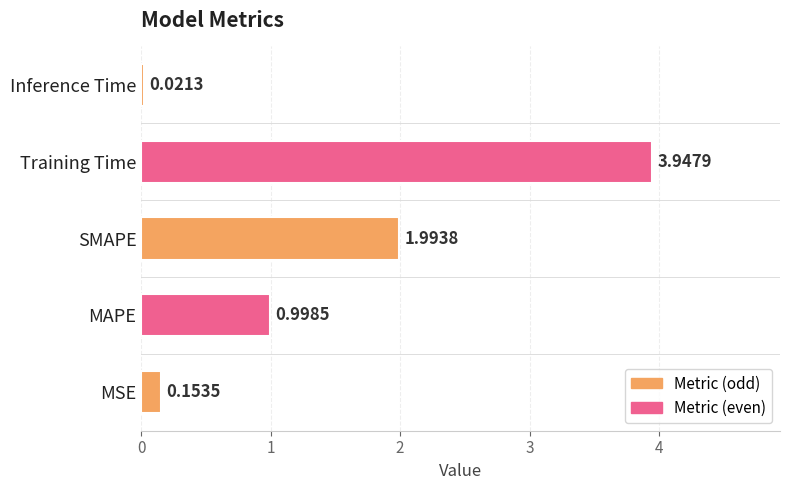

Rank the categories by value from highest to lowest.

Training Time, SMAPE, MAPE, MSE, Inference Time